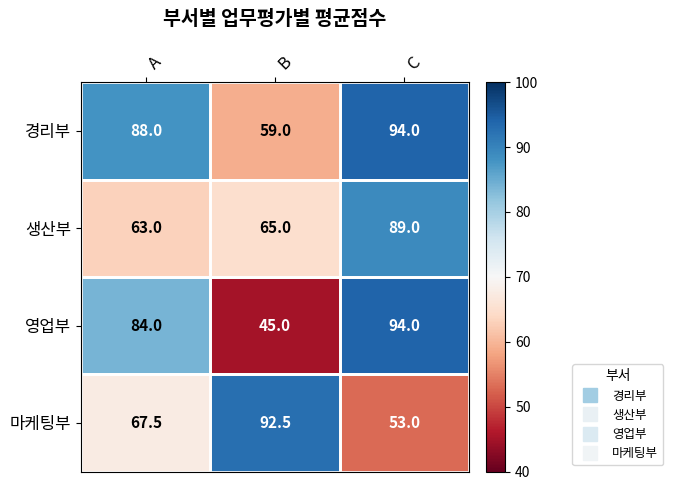

What is the smallest value displayed?

45.0